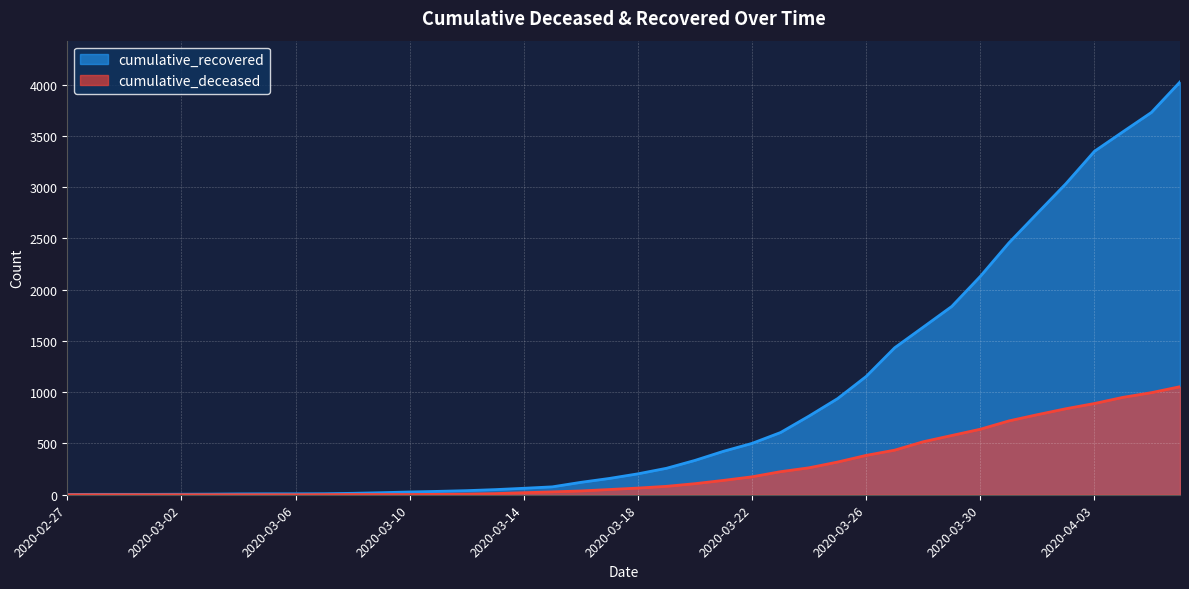

Read the cumulative_deceased value at 2020-03-15.

28